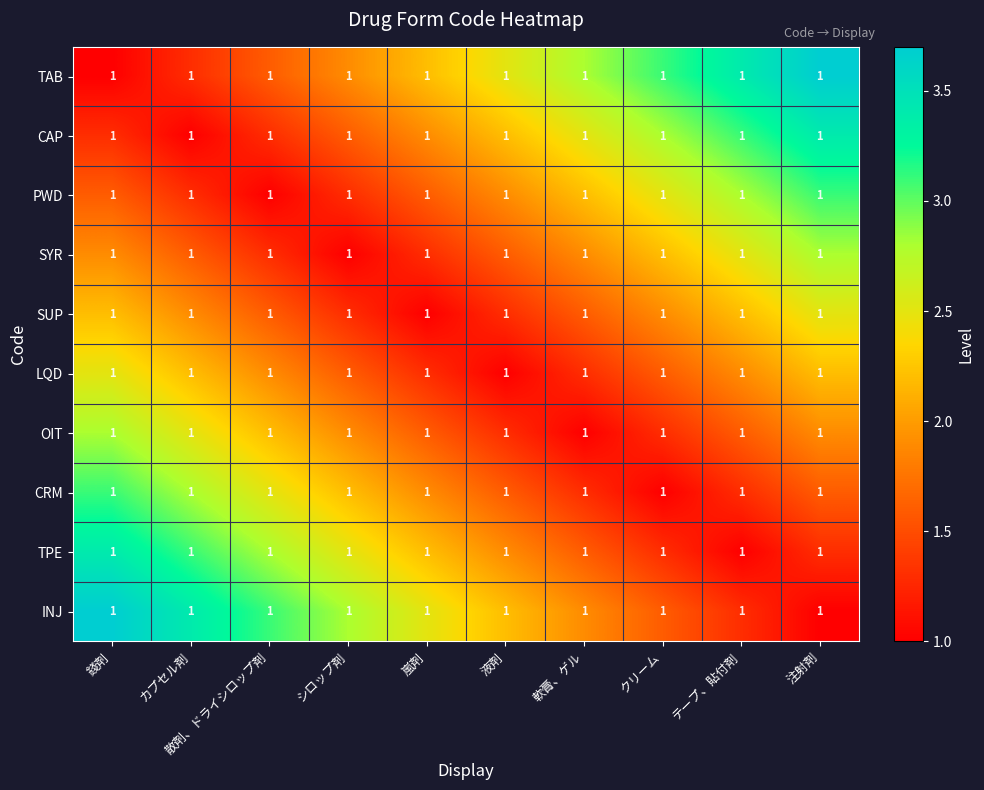

The SYR series shows 1.0 at シロップ剤. True or false?

True